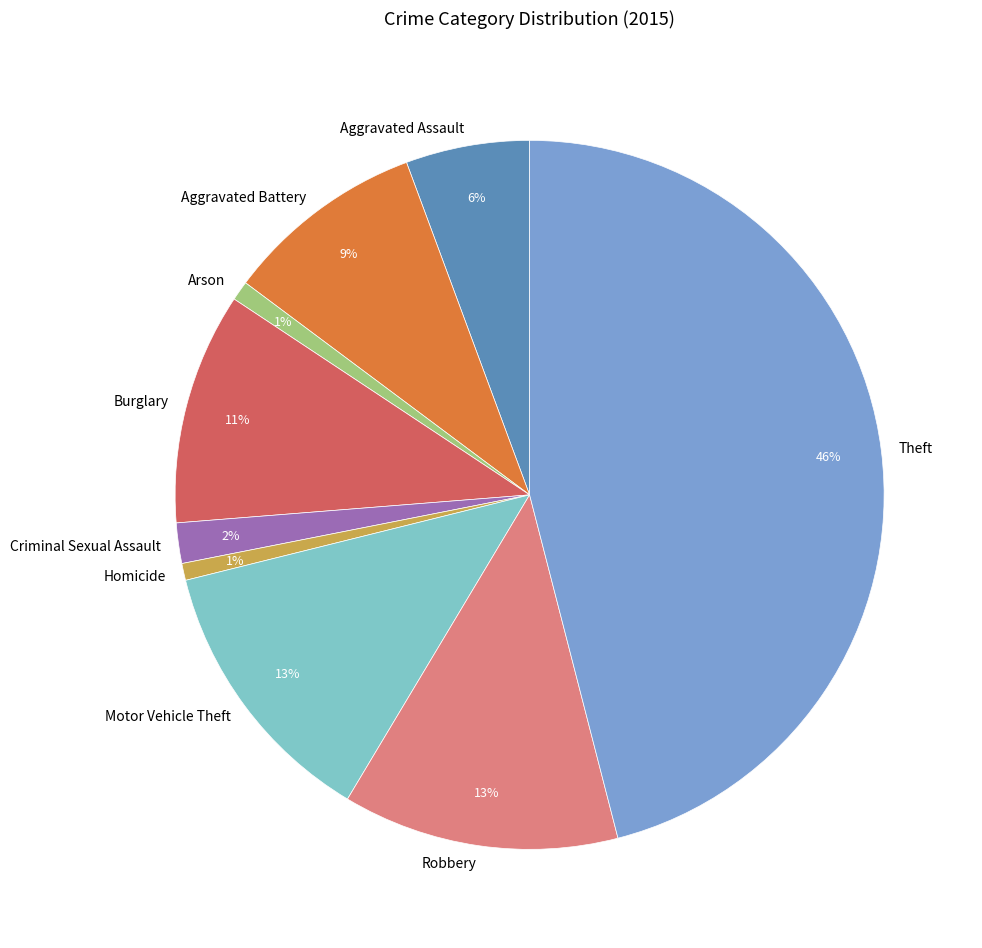

To the nearest percent, what is the average slice percentage?

11%